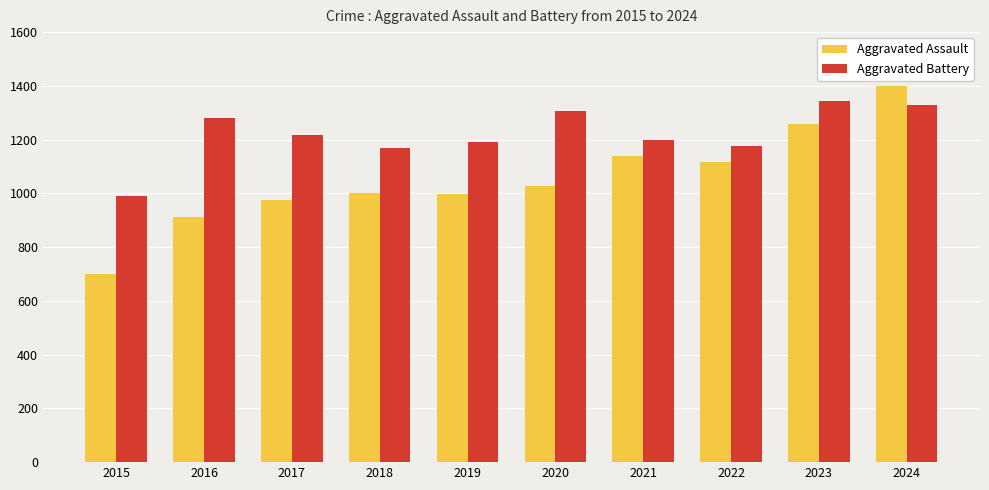

What is the difference between the highest and lowest values at 2016?

370